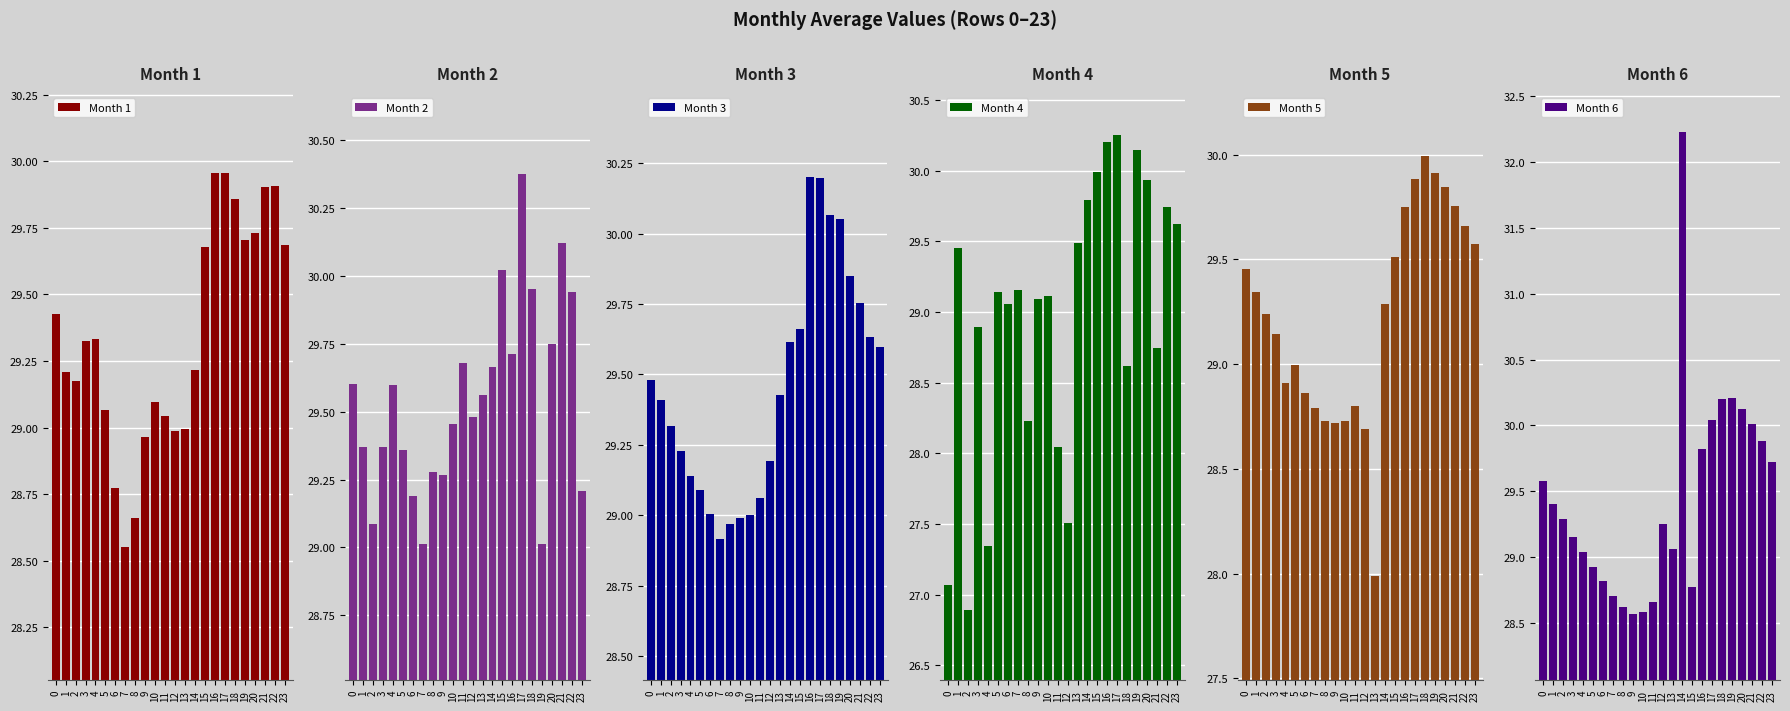

At which category is the sum across all series the highest?

17